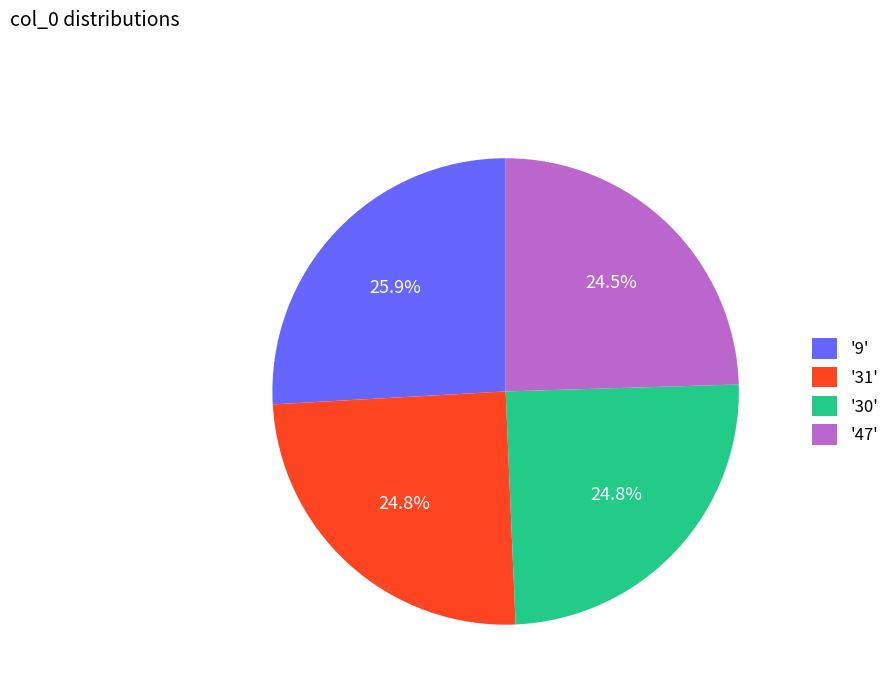

What is the largest slice in the pie chart?

'9'